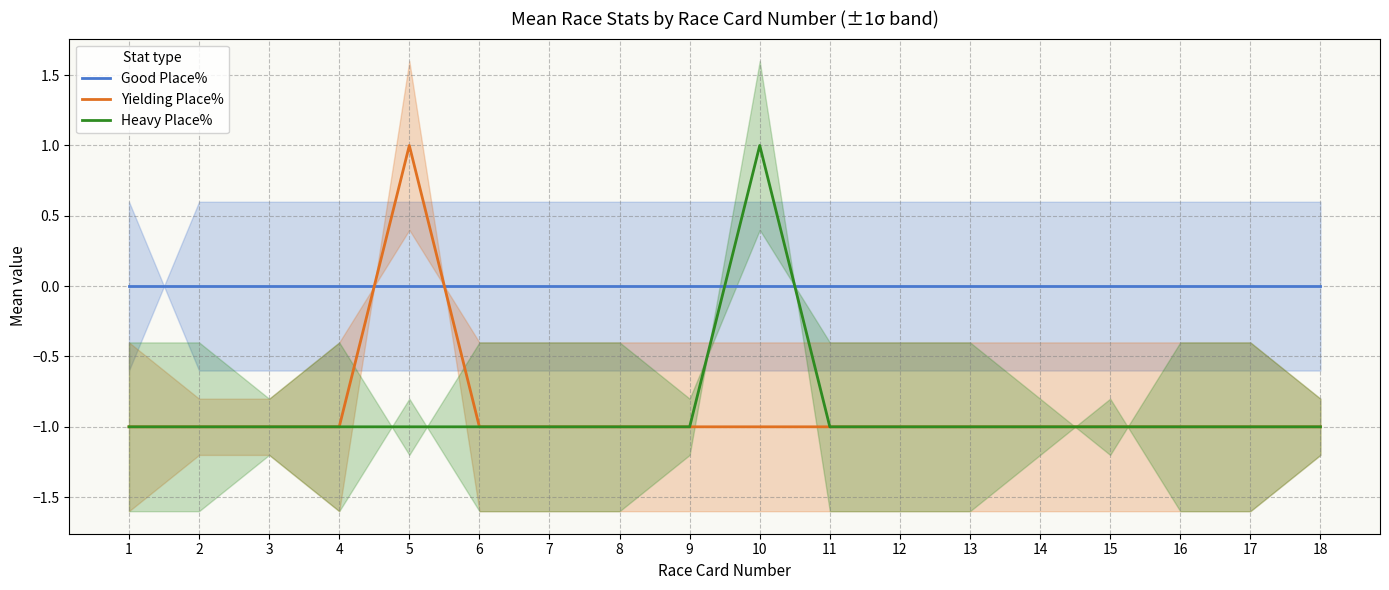

How many lines are shown in the chart?

3